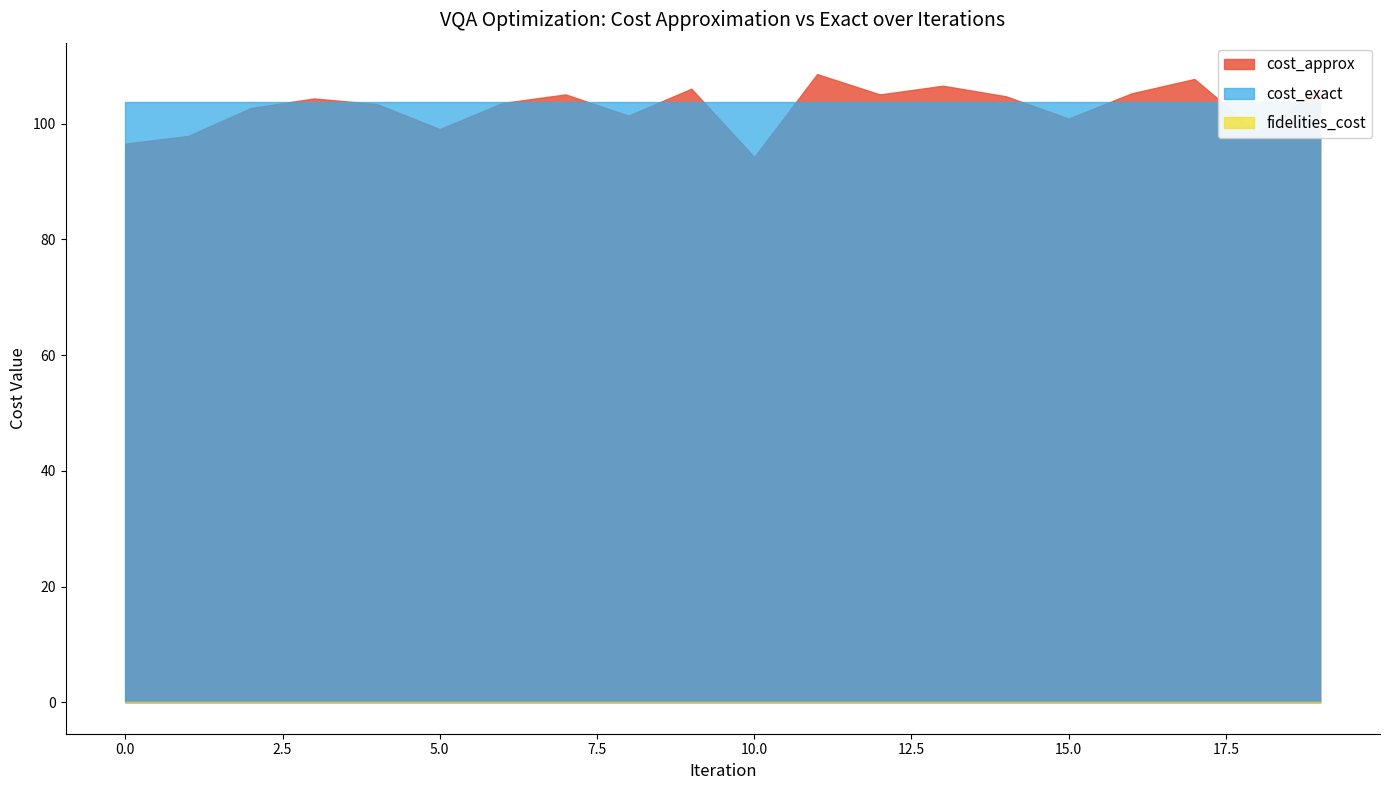

Reading left to right, extract all data points from this chart.

cost_approx: 0=96.6	1=97.9	2=102.7	3=104.4	4=103.4	5=99.1	6=103.6	7=105.1	8=101.4	9=106.0	10=94.2	11=108.6	12=105.1	13=106.6	14=104.7	15=100.9	16=105.2	17=107.7	18=98.5	19=106.1
cost_exact: 0=103.7	1=103.7	2=103.7	3=103.7	4=103.7	5=103.7	6=103.7	7=103.7	8=103.7	9=103.7	10=103.7	11=103.7	12=103.7	13=103.7	14=103.7	15=103.7	16=103.7	17=103.7	18=103.7	19=103.7
fidelities_cost: 0=0.0	1=0.0	2=0.0	3=0.0	4=0.0	5=0.0	6=0.0	7=0.0	8=0.0	9=0.0	10=0.0	11=0.0	12=0.0	13=0.0	14=0.0	15=0.0	16=0.0	17=0.0	18=0.0	19=0.0